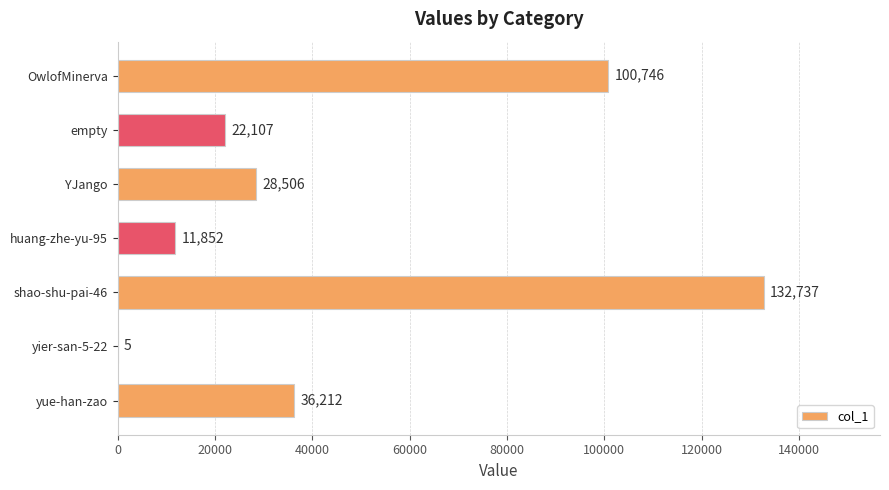

The chart shows a value of 21020 at huang-zhe-yu-95. True or false?

False